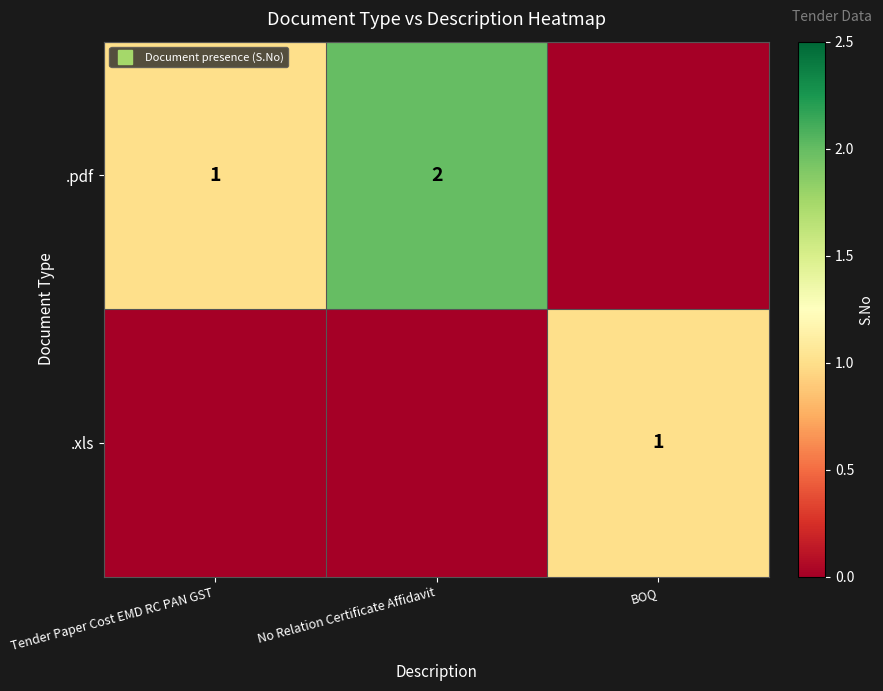

Rank the series at BOQ from highest to lowest value.

.xls, .pdf